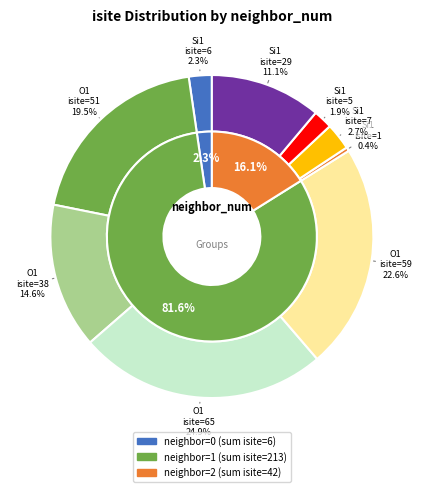

How many slices are in this pie chart?

9